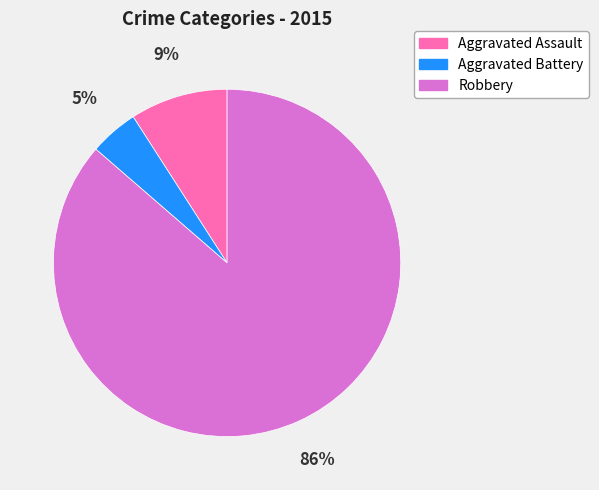

Combined, do Aggravated Battery and Robbery account for over 50%?

Yes